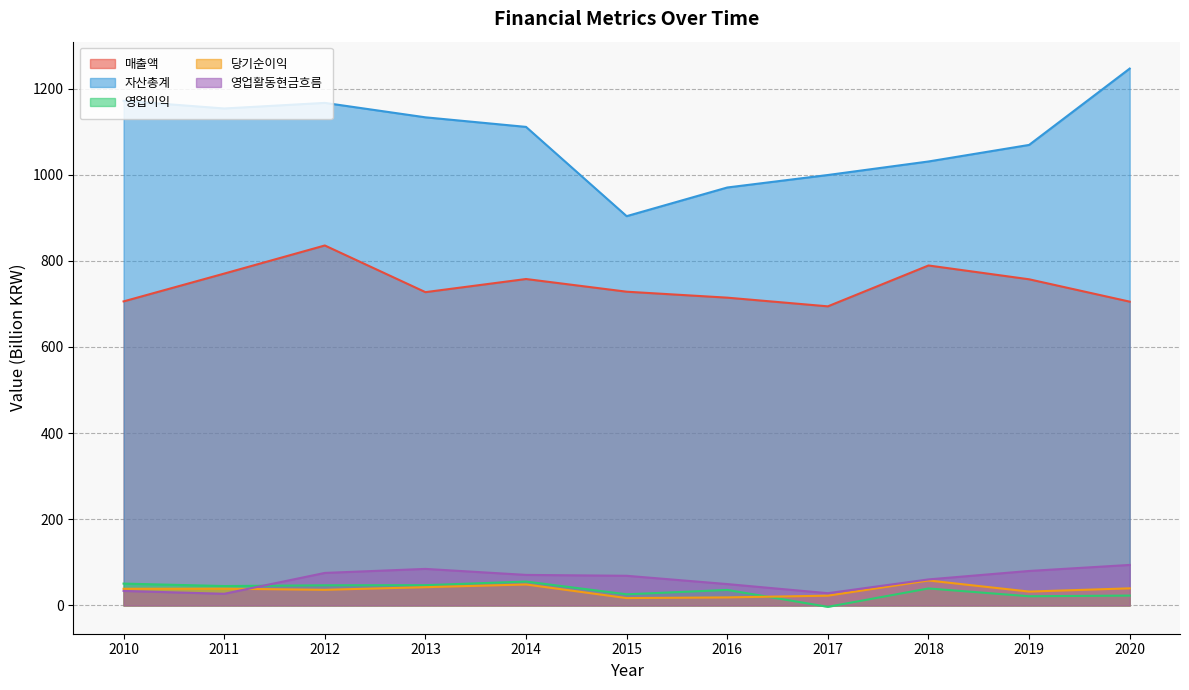

What are all the series names shown in the legend?

매출액, 자산총계, 영업이익, 당기순이익, 영업활동현금흐름